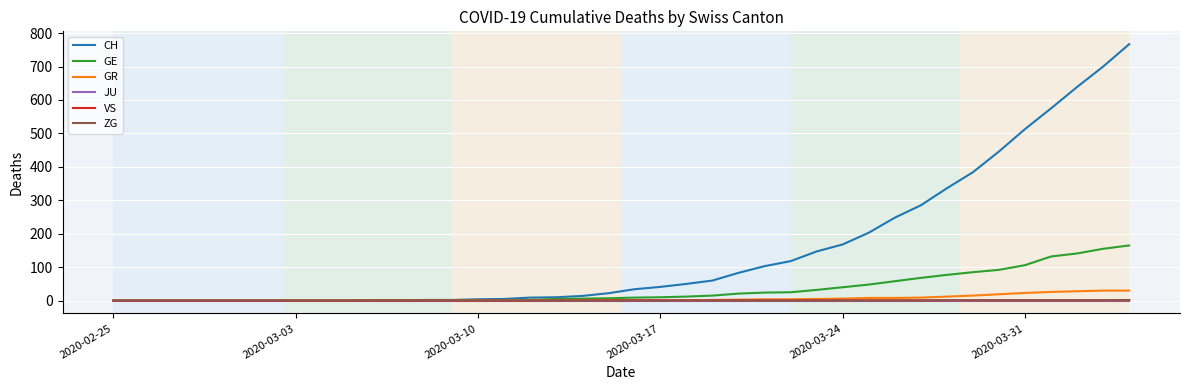

What is the maximum value shown in the chart?

767